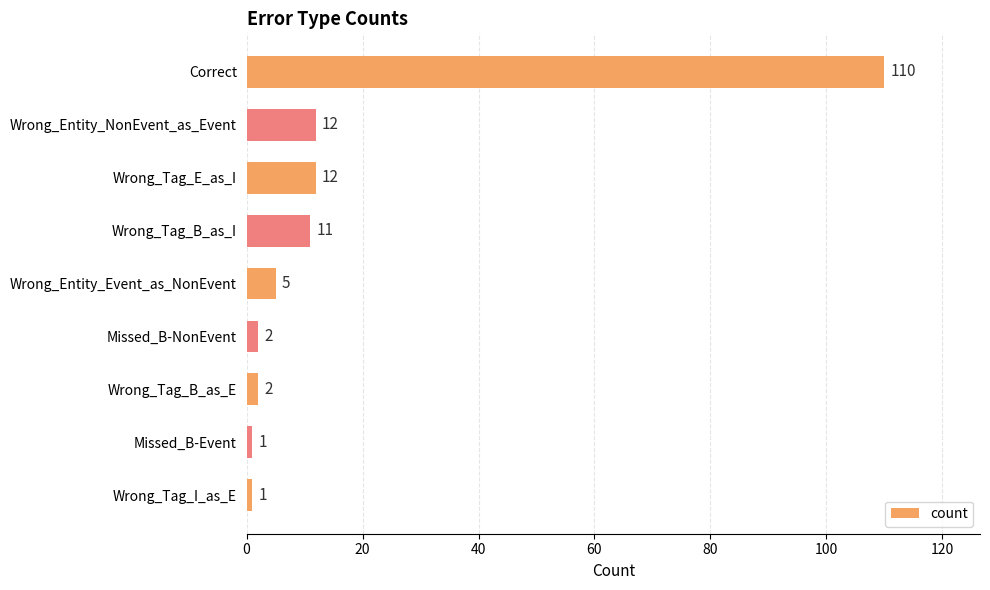

The chart shows a value of 16 at Wrong_Entity_NonEvent_as_Event. True or false?

False